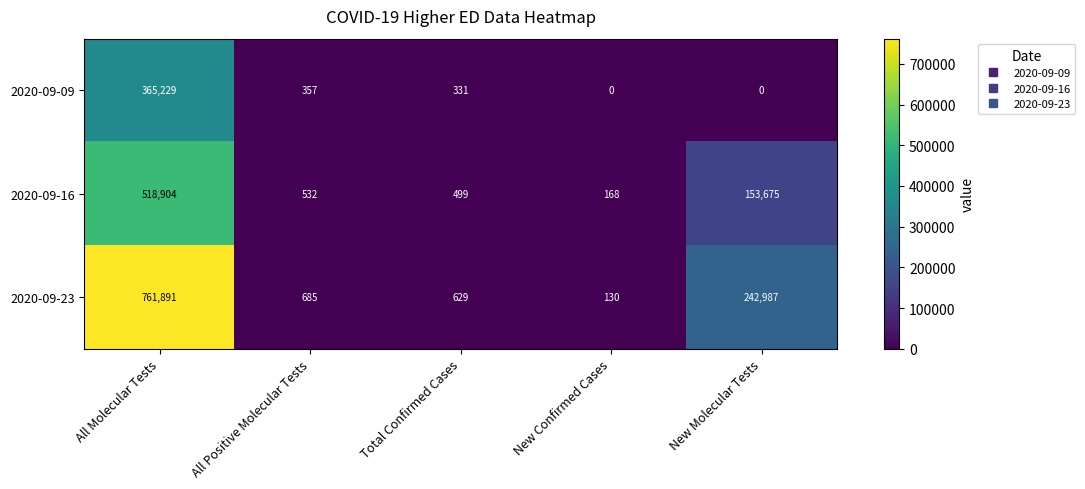

What is the difference between the maximum and second lowest values in the 2020-09-09 series?

365229